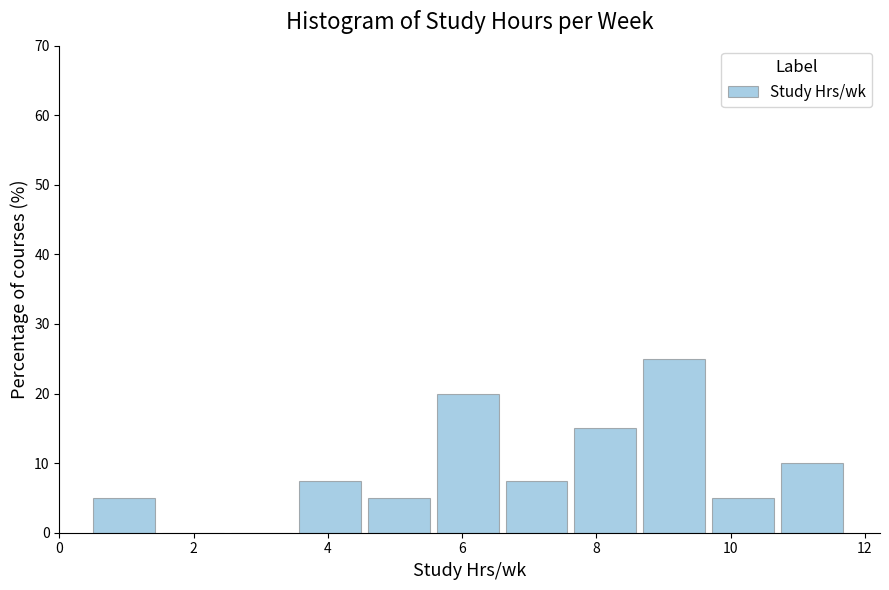

What is the height of the bar covering 8.6 to 9.8 on the x-axis? Neither the bar edges nor the heights are printed on the chart, so give them approximately, as read against the axes.

25